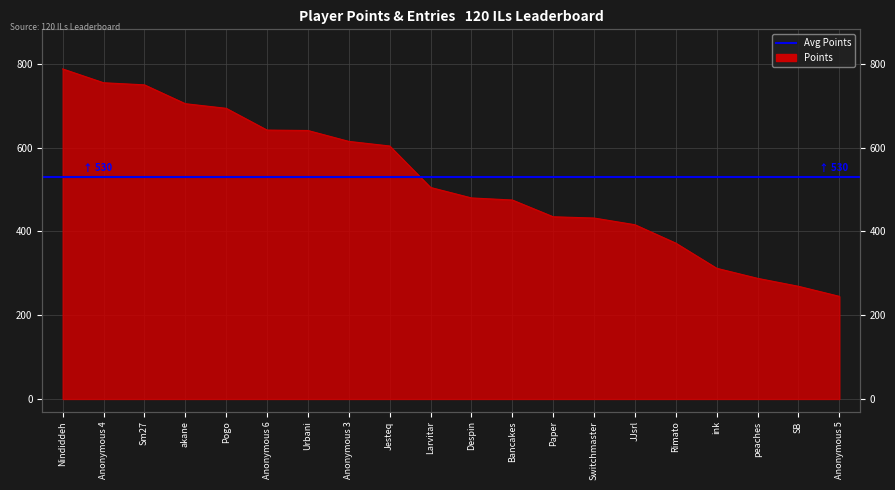

What is the difference between the values at Jesteq and Urbani?

37